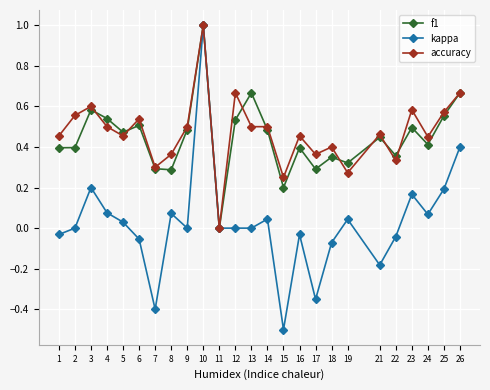

At which category does kappa reach its first local peak?

3